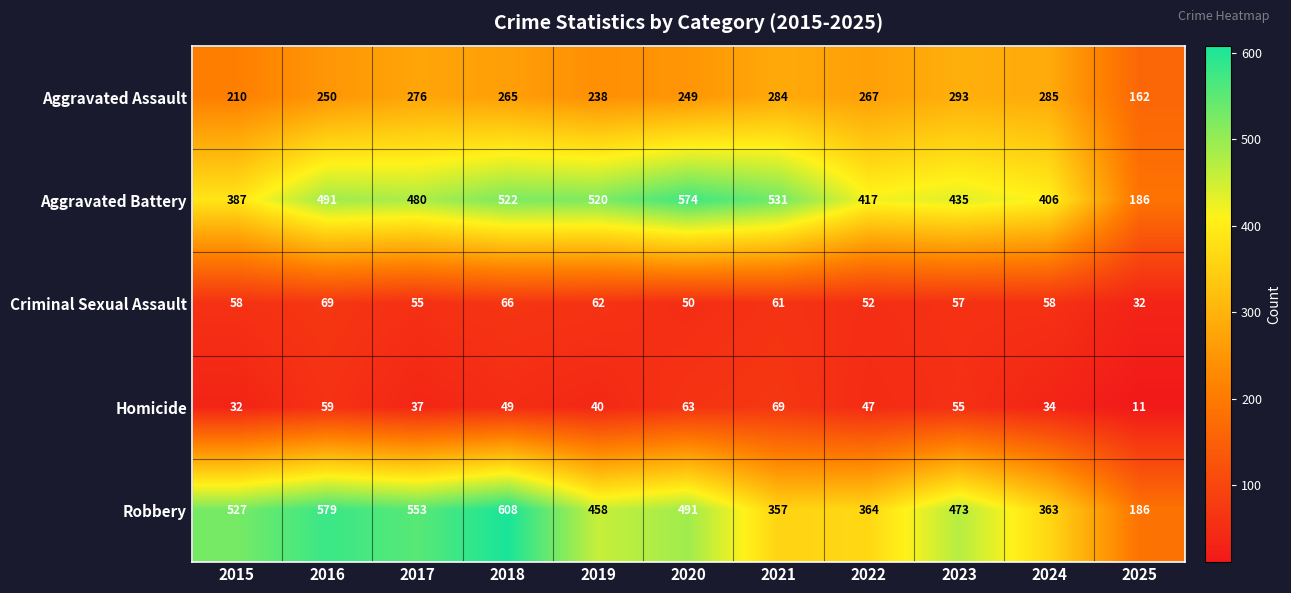

Rank the series at 2022 from highest to lowest value.

Aggravated Battery, Robbery, Aggravated Assault, Criminal Sexual Assault, Homicide